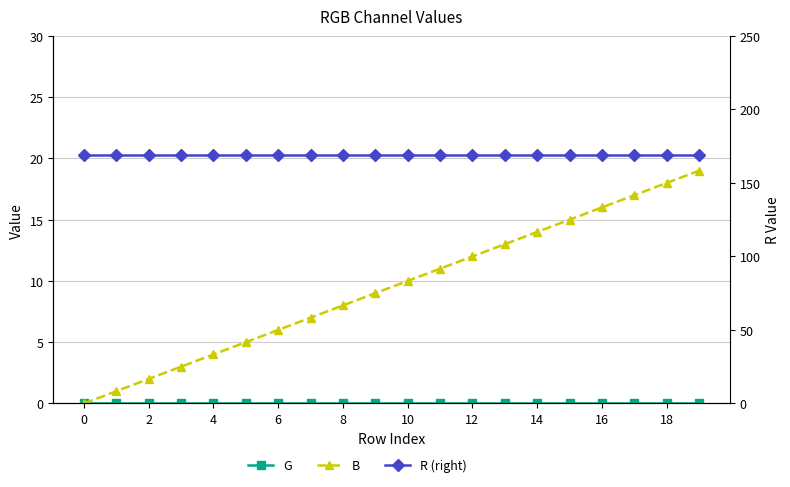

Which has a higher value, 14 or 2?

14